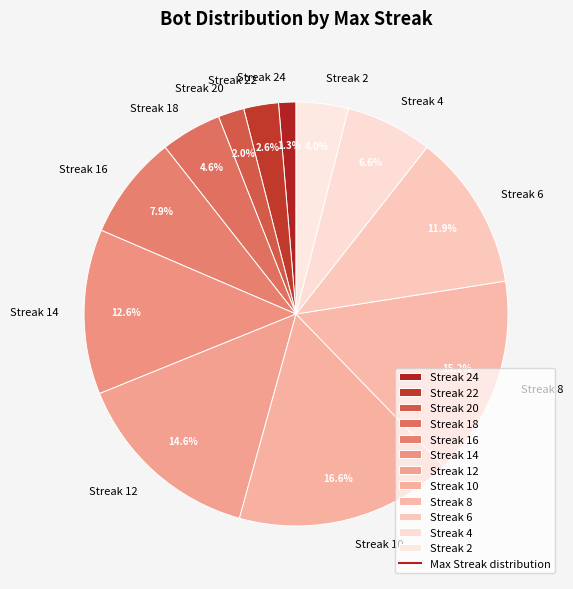

Which category has the biggest portion of the pie?

Streak 10